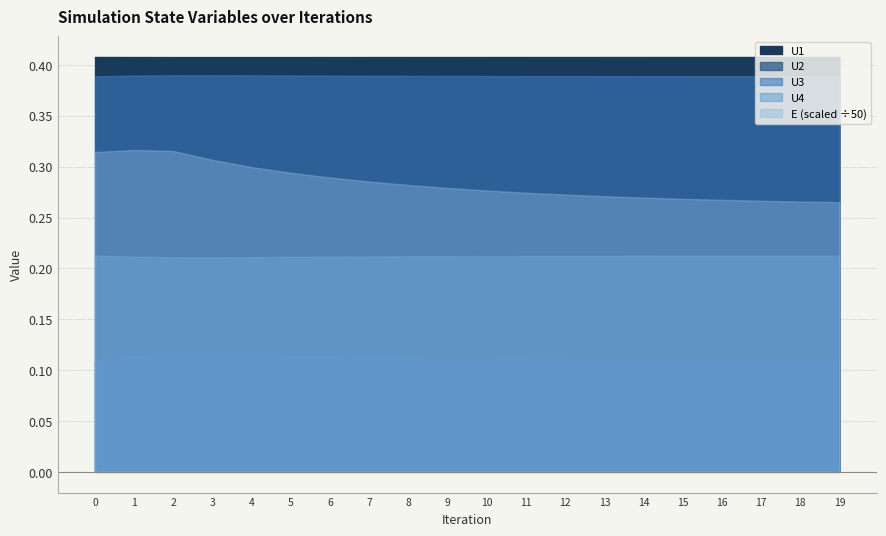

True or false: U4 and U2 intersect in this chart.

False